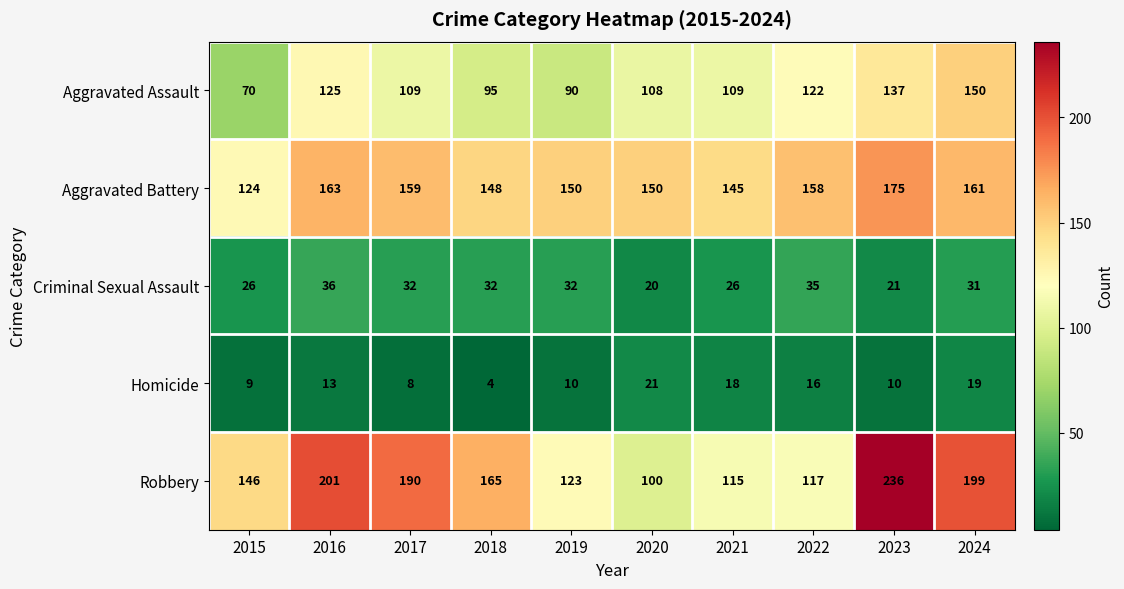

Which series changed the most between 2018 and 2023?

Robbery